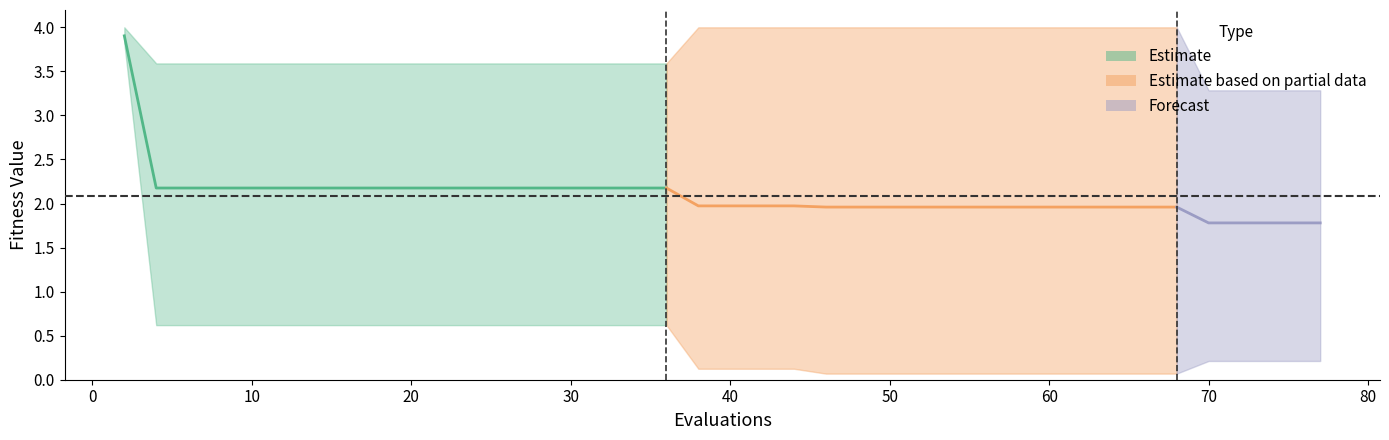

Which category has the lowest value in the best series?

23